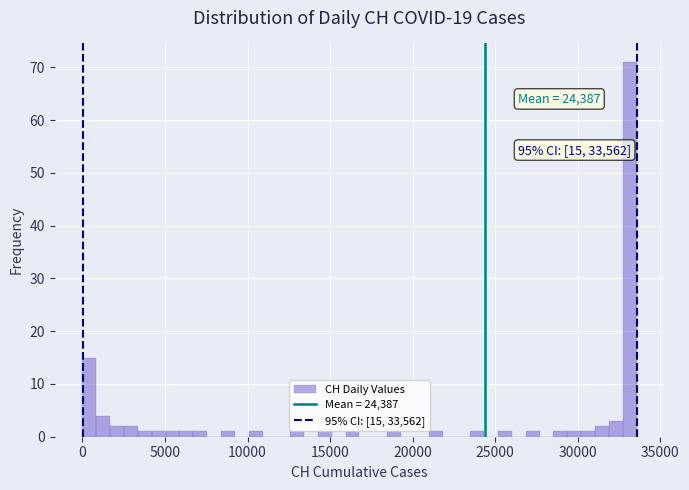

Read against the x-axis, roughly where is the centre of the tallest bar?

33000